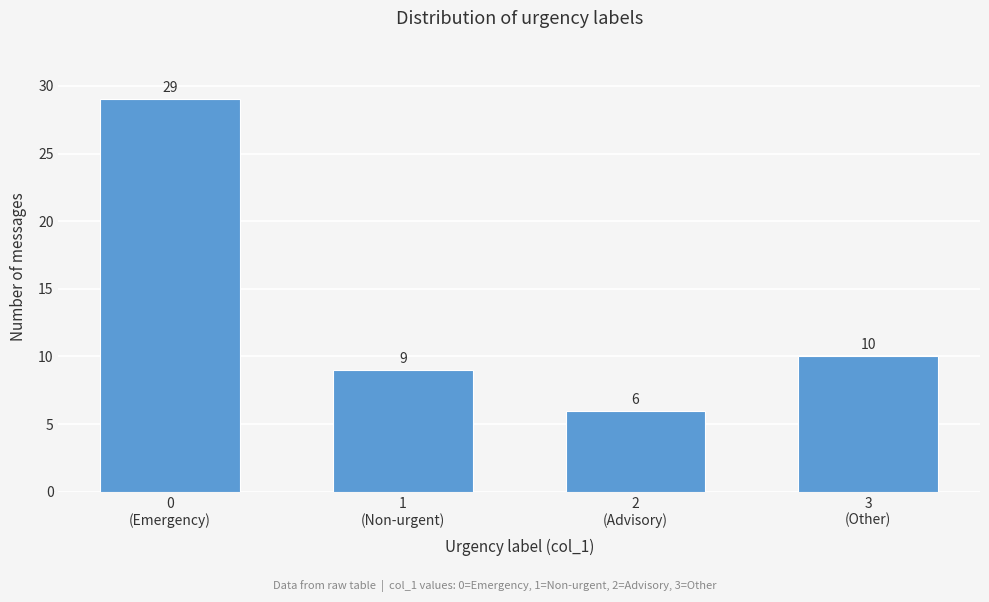

Reading left to right, what are all the values shown in this chart?

29	9	6	10